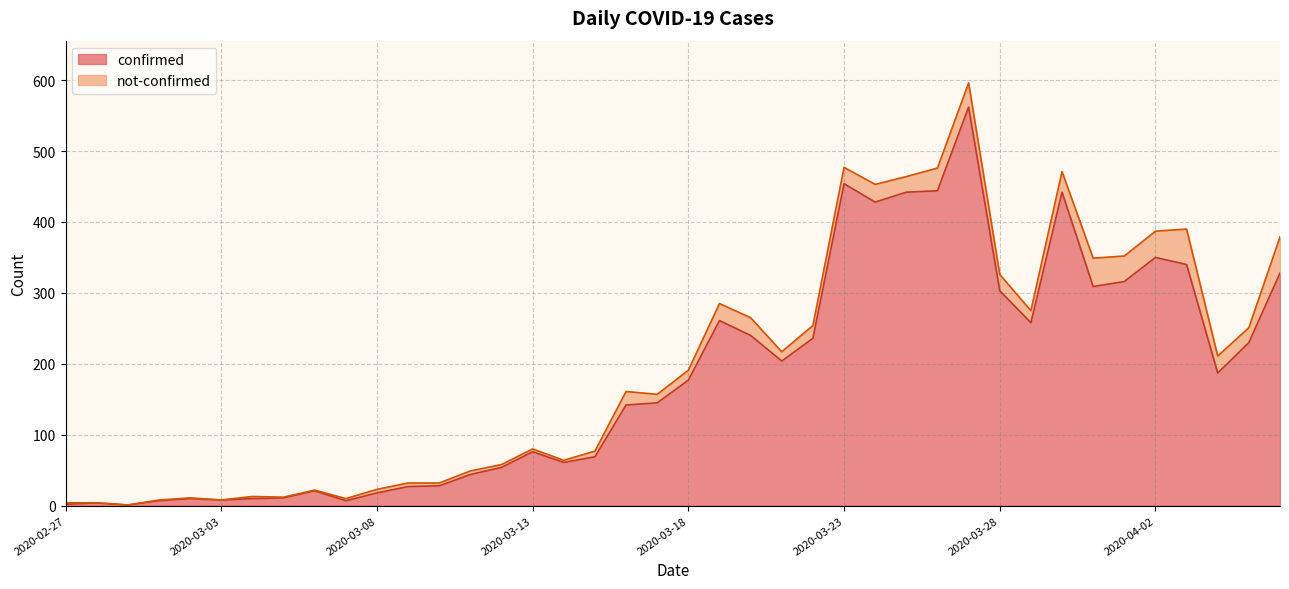

How many data points are less than 177?

20